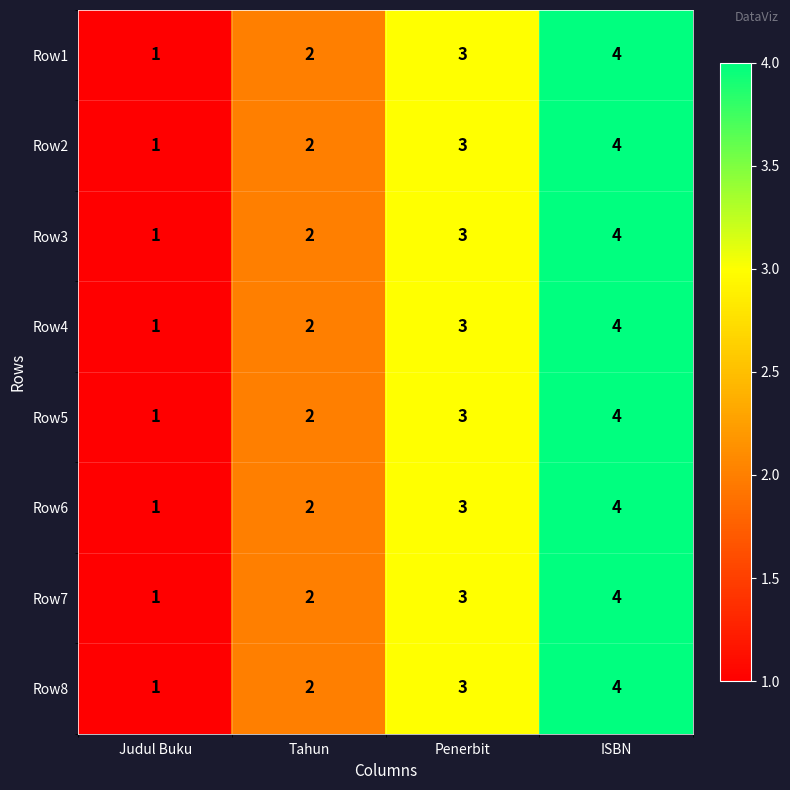

The value of Row7 at Penerbit is 5. True or false?

False